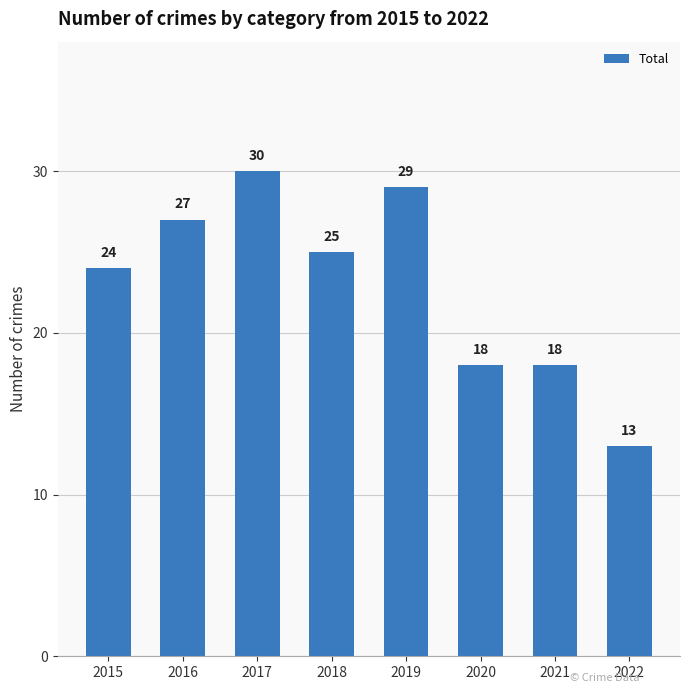

What is the difference between the values at 2016 and 2015?

3